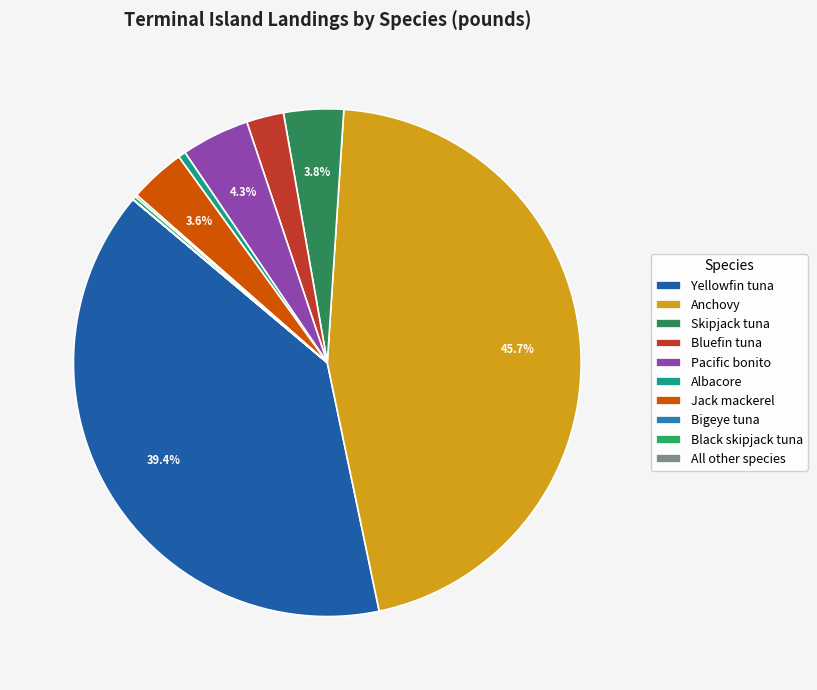

To the nearest percent, what is the average slice percentage?

10%